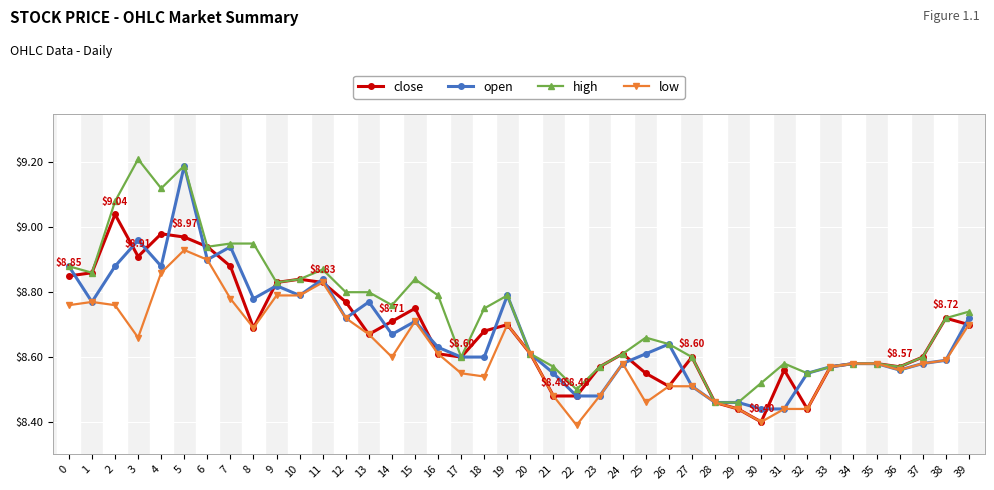

How many data points does each series have?

40